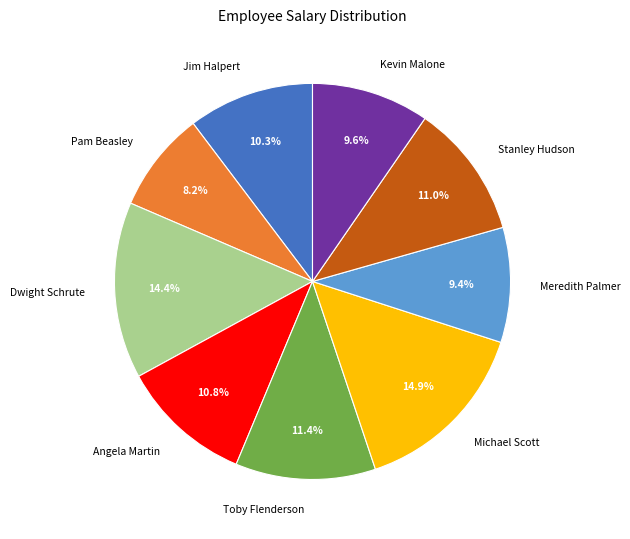

To the nearest percent, what is the average slice percentage?

11%